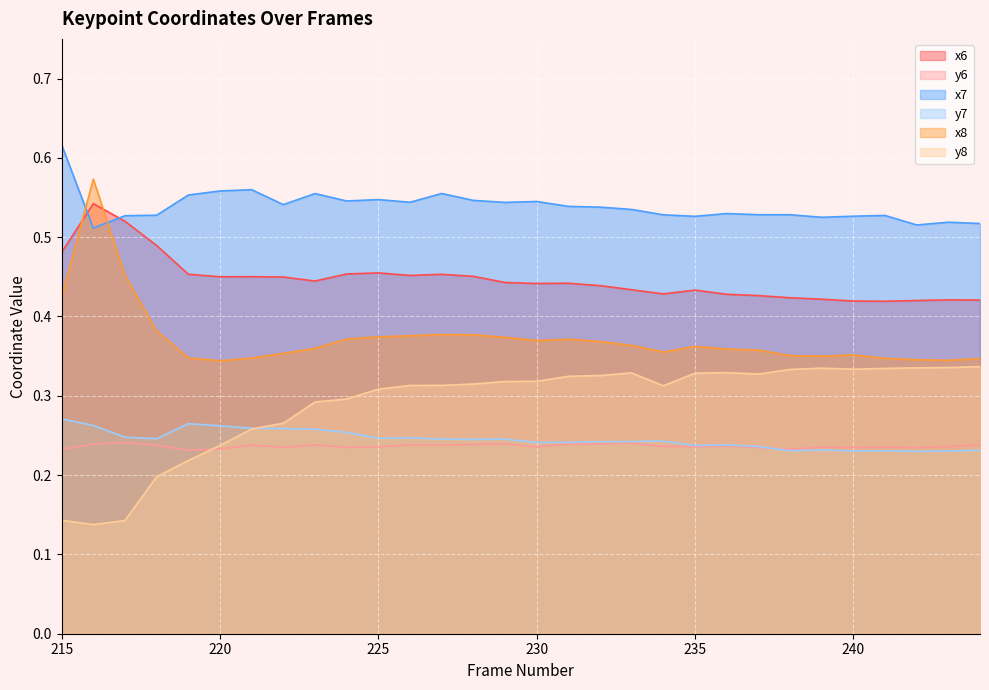

Reading left to right, transcribe all the data shown in this chart.

x6: 215=0.5	216=0.5	217=0.5	218=0.5	219=0.5	220=0.5	221=0.5	222=0.4	223=0.4	224=0.5	225=0.5	226=0.5	227=0.5	228=0.5	229=0.4	230=0.4	231=0.4	232=0.4	233=0.4	234=0.4	235=0.4	236=0.4	237=0.4	238=0.4	239=0.4	240=0.4	241=0.4	242=0.4	243=0.4	244=0.4
y6: 215=0.2	216=0.2	217=0.2	218=0.2	219=0.2	220=0.2	221=0.2	222=0.2	223=0.2	224=0.2	225=0.2	226=0.2	227=0.2	228=0.2	229=0.2	230=0.2	231=0.2	232=0.2	233=0.2	234=0.2	235=0.2	236=0.2	237=0.2	238=0.2	239=0.2	240=0.2	241=0.2	242=0.2	243=0.2	244=0.2
x7: 215=0.6	216=0.5	217=0.5	218=0.5	219=0.6	220=0.6	221=0.6	222=0.5	223=0.6	224=0.5	225=0.5	226=0.5	227=0.6	228=0.5	229=0.5	230=0.5	231=0.5	232=0.5	233=0.5	234=0.5	235=0.5	236=0.5	237=0.5	238=0.5	239=0.5	240=0.5	241=0.5	242=0.5	243=0.5	244=0.5
y7: 215=0.3	216=0.3	217=0.2	218=0.2	219=0.3	220=0.3	221=0.3	222=0.3	223=0.3	224=0.3	225=0.2	226=0.2	227=0.2	228=0.2	229=0.2	230=0.2	231=0.2	232=0.2	233=0.2	234=0.2	235=0.2	236=0.2	237=0.2	238=0.2	239=0.2	240=0.2	241=0.2	242=0.2	243=0.2	244=0.2
x8: 215=0.4	216=0.6	217=0.5	218=0.4	219=0.3	220=0.3	221=0.3	222=0.4	223=0.4	224=0.4	225=0.4	226=0.4	227=0.4	228=0.4	229=0.4	230=0.4	231=0.4	232=0.4	233=0.4	234=0.4	235=0.4	236=0.4	237=0.4	238=0.4	239=0.3	240=0.4	241=0.3	242=0.3	243=0.3	244=0.3
y8: 215=0.1	216=0.1	217=0.1	218=0.2	219=0.2	220=0.2	221=0.3	222=0.3	223=0.3	224=0.3	225=0.3	226=0.3	227=0.3	228=0.3	229=0.3	230=0.3	231=0.3	232=0.3	233=0.3	234=0.3	235=0.3	236=0.3	237=0.3	238=0.3	239=0.3	240=0.3	241=0.3	242=0.3	243=0.3	244=0.3